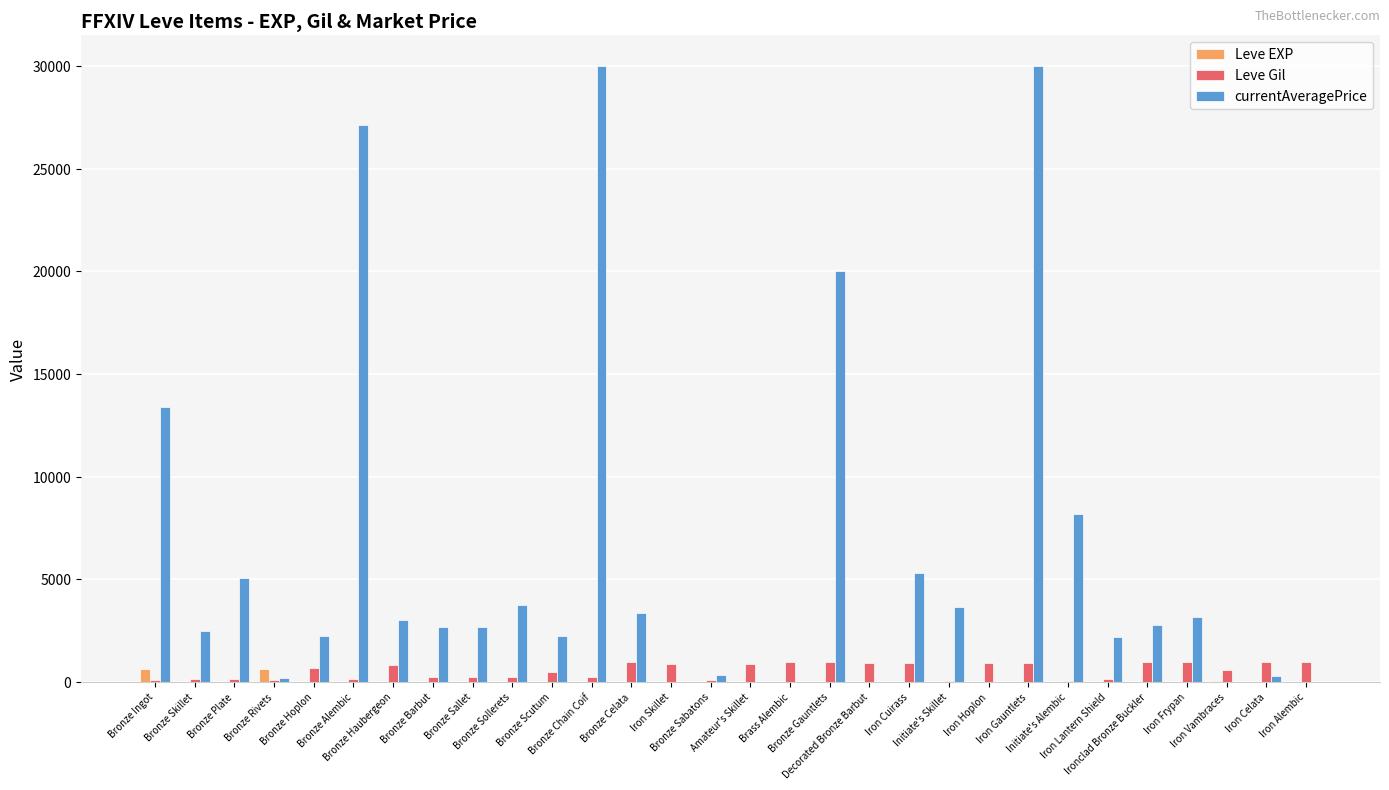

Which series has the largest total across all categories?

currentAveragePrice